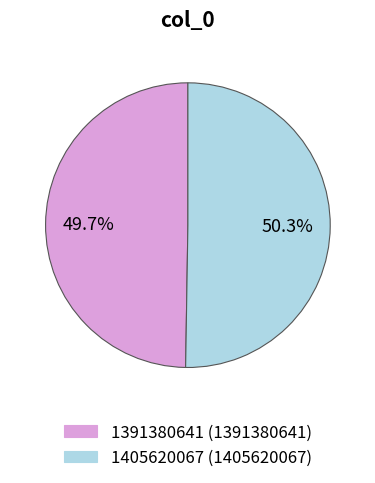

Which has a higher value, 1405620067 or 1391380641?

1405620067